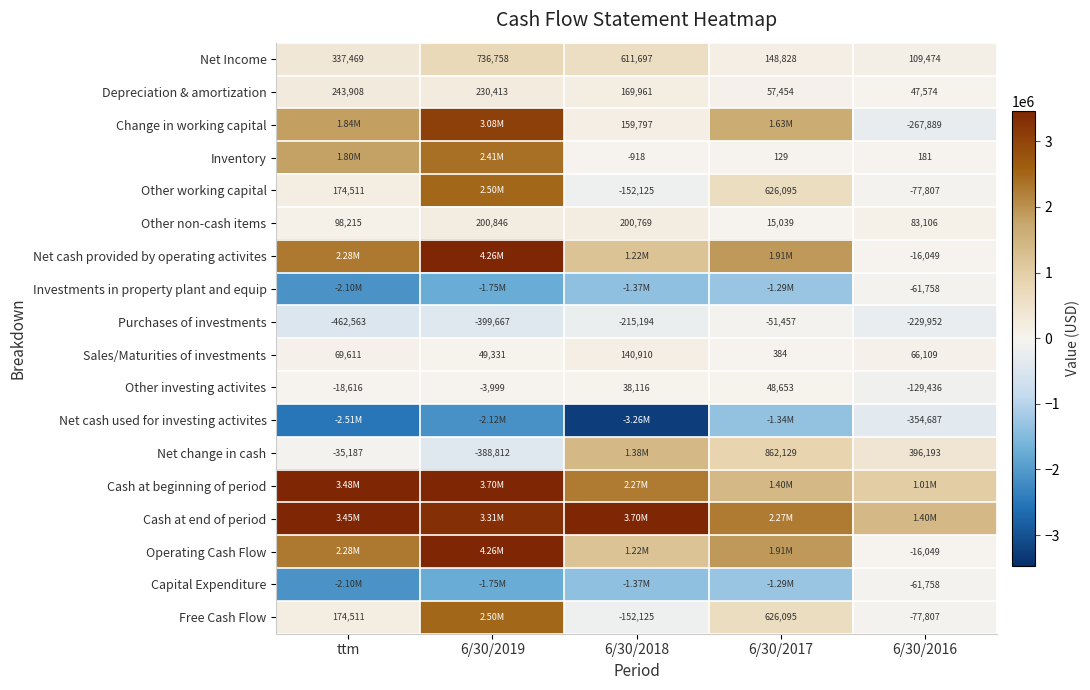

What is the average value of the Other investing activites series?

-13056